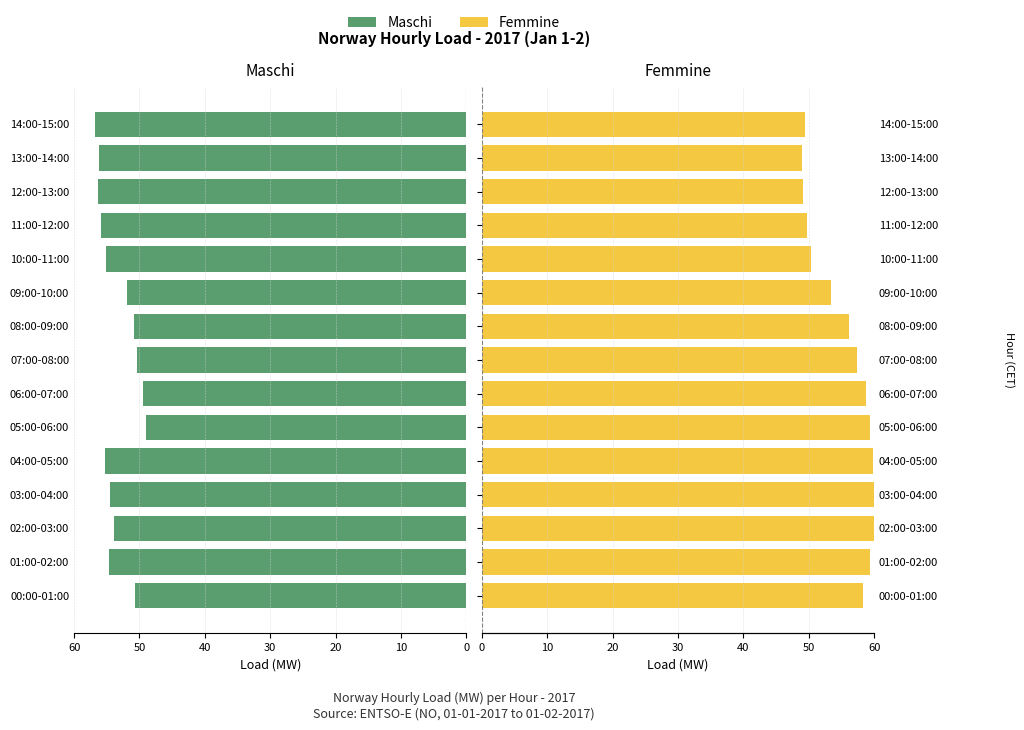

Is the value of Femmine at 09:00-10:00 greater than the value of Maschi at 00:00-01:00?

Yes